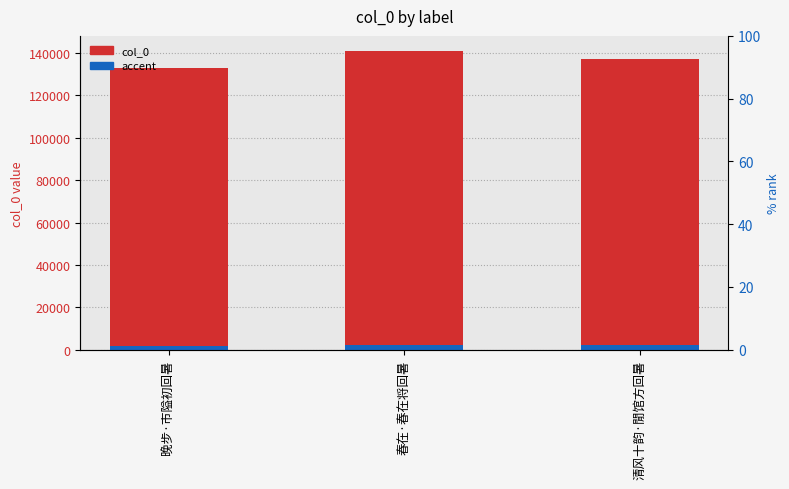

At which label does accent first exceed 2057?

春在·春在将回暑